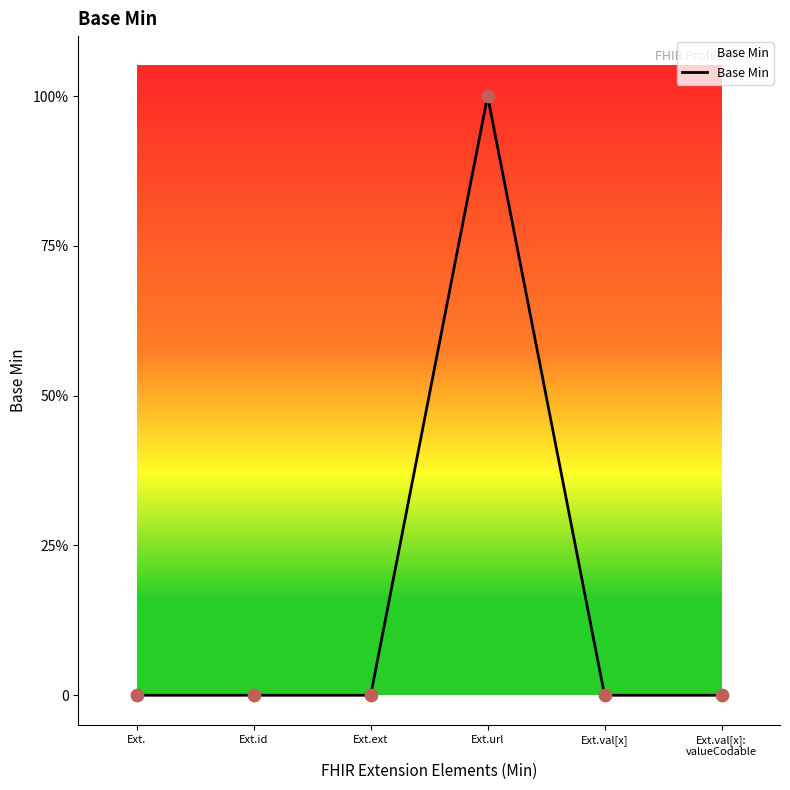

What is the change in value from Ext. to Ext.url?

+1